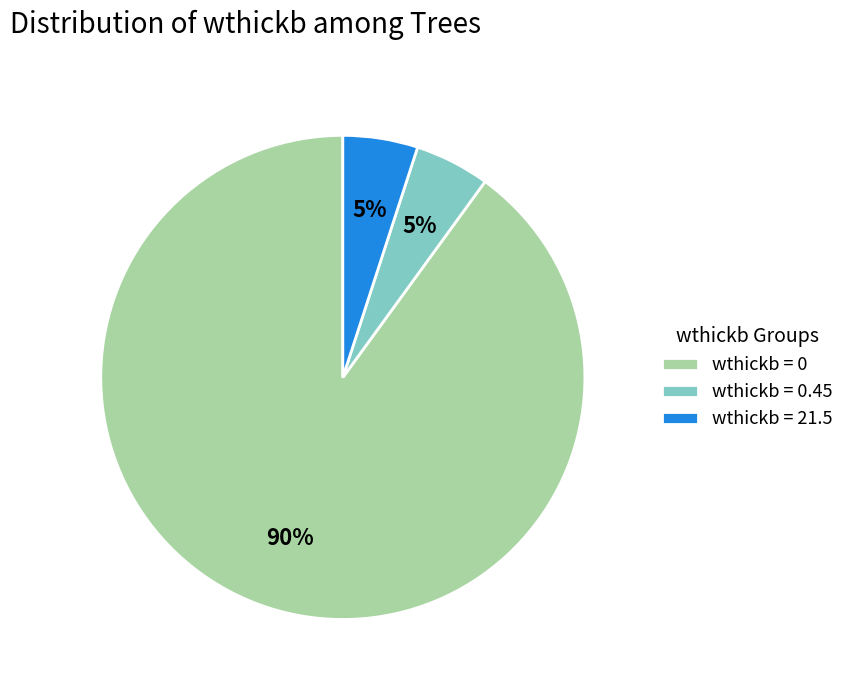

To the nearest percent, what percentage of the pie is wthickb = 0.45?

5%